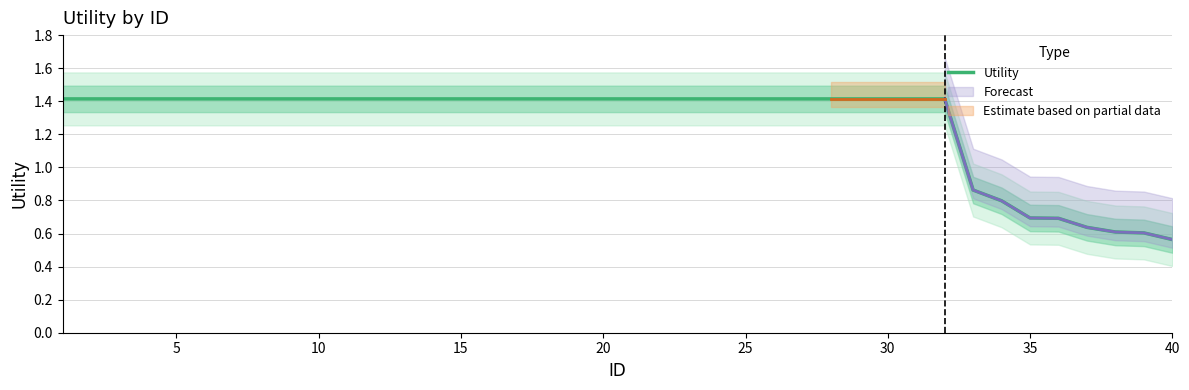

Is it true that Utility equals 2.4 at 30?

False